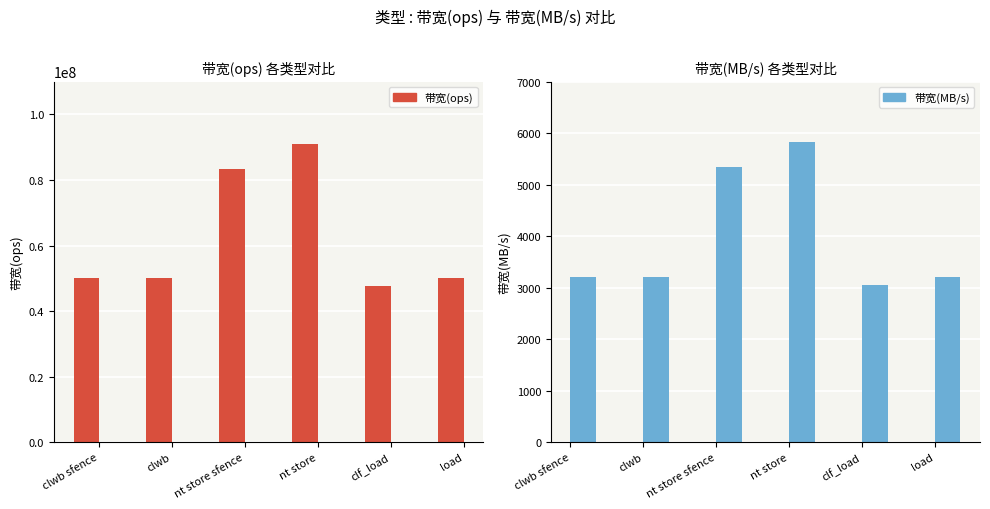

What is the value of the 带宽(ops) bar at the 5th from the left?

47619047